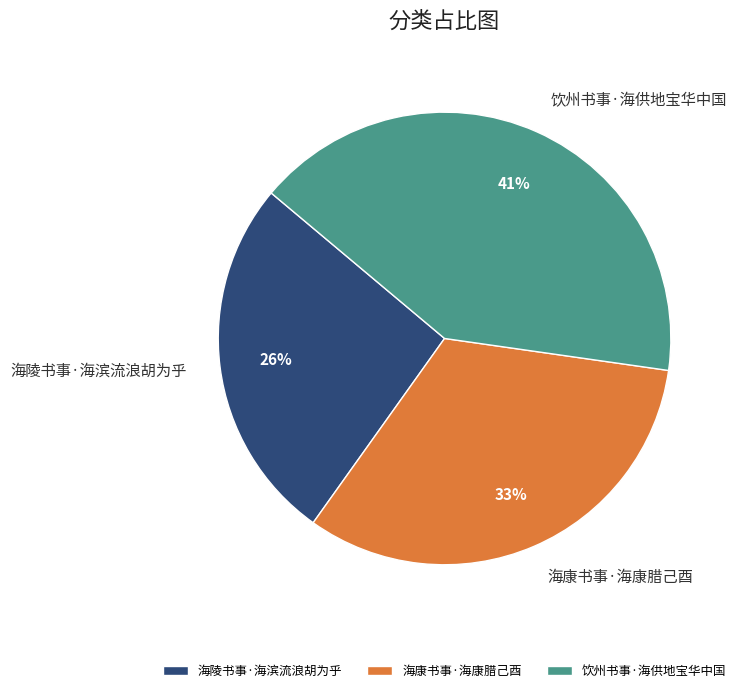

How many segments does this pie chart have?

3